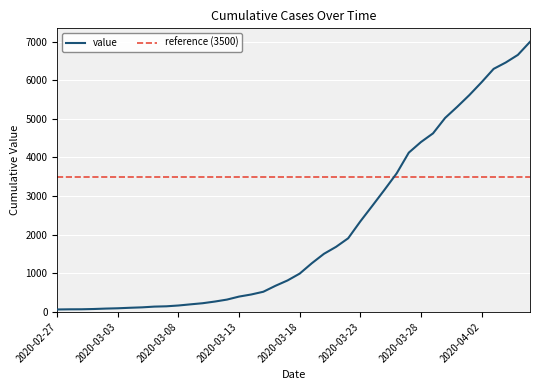

Between 2020-03-18 and 2020-03-27, which is larger?

2020-03-27